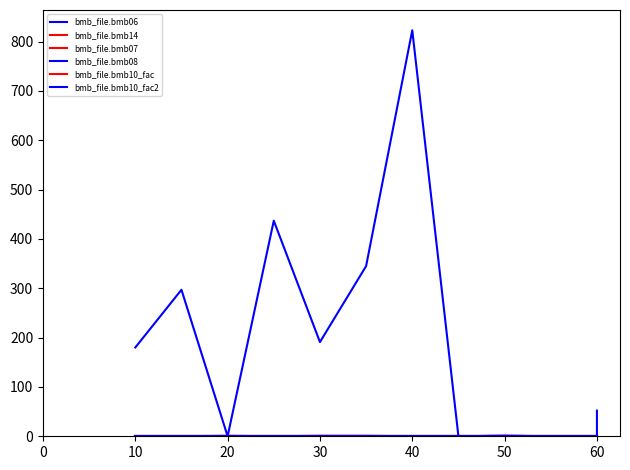

Which label corresponds to the smallest value in the chart?

20